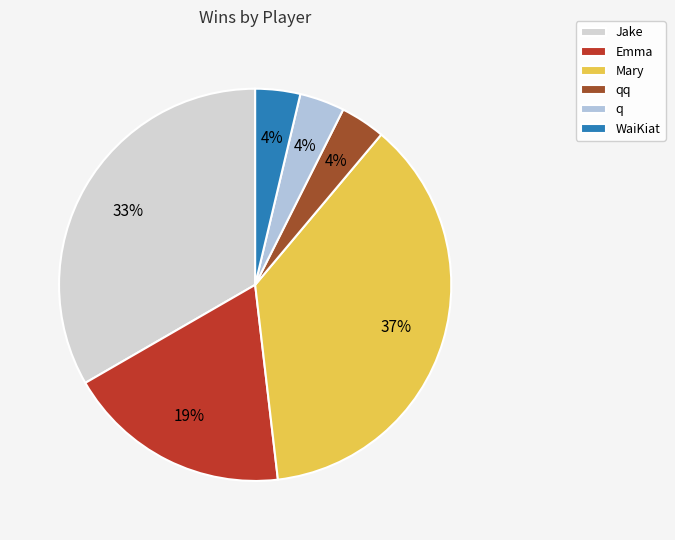

Is the sum of qq and Mary greater than half?

No